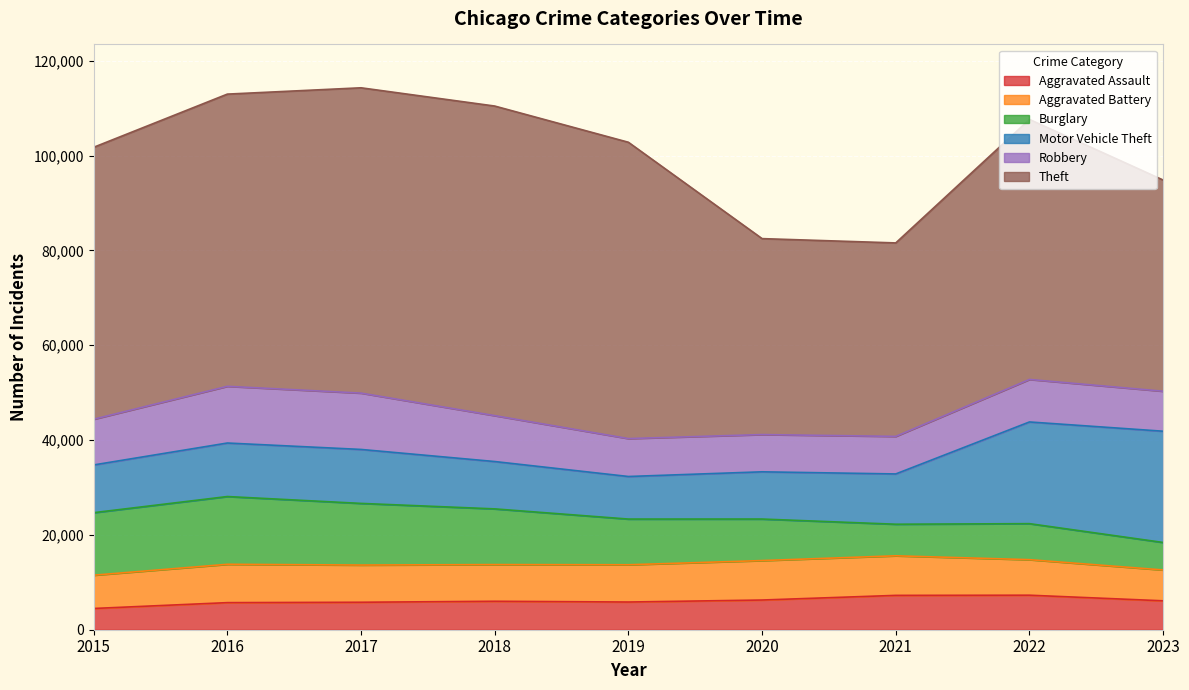

At which category does Burglary reach its first local peak?

2016